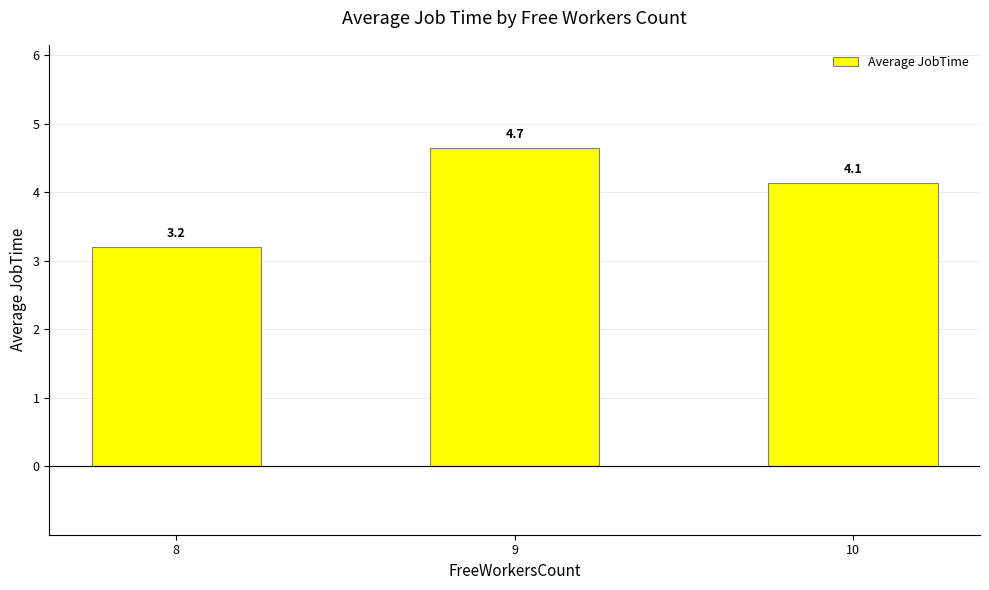

Reading left to right, extract all data points from this chart.

8=3.2	9=4.7	10=4.1